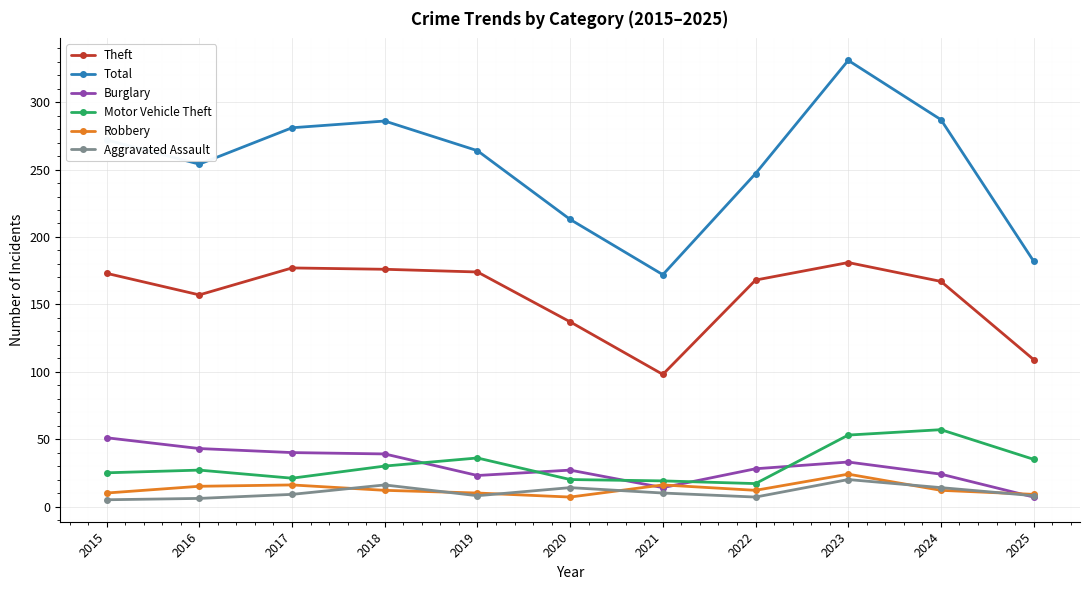

What is the minimum value shown in the chart?

5